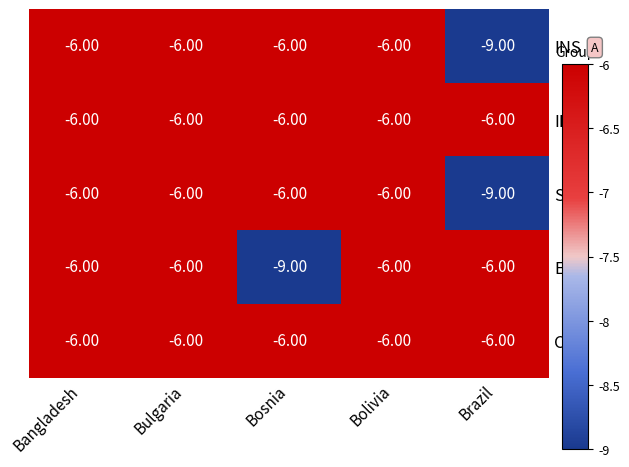

How many distinct data groups are displayed?

5